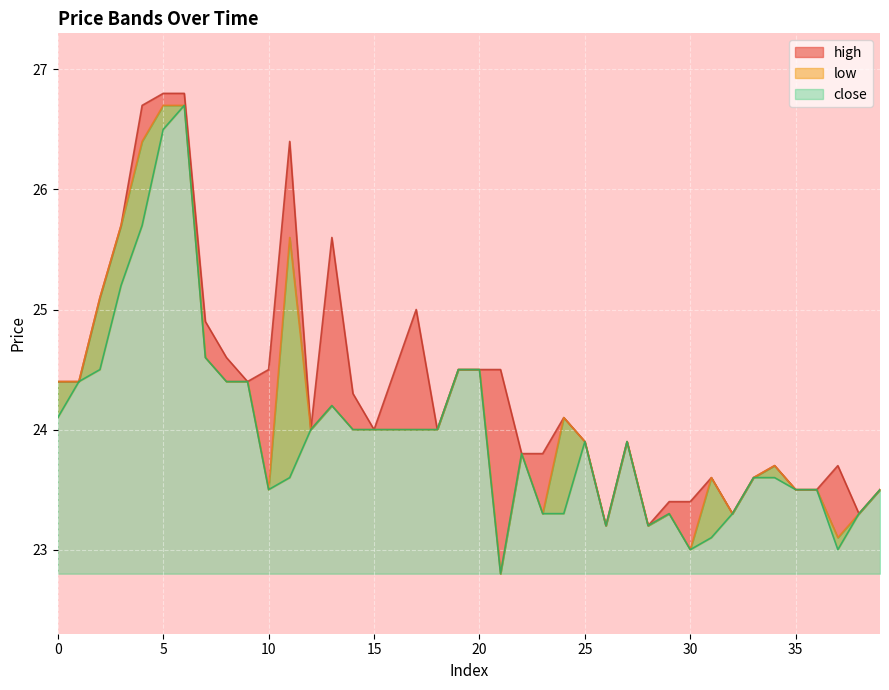

Read the close value at 28.

23.2